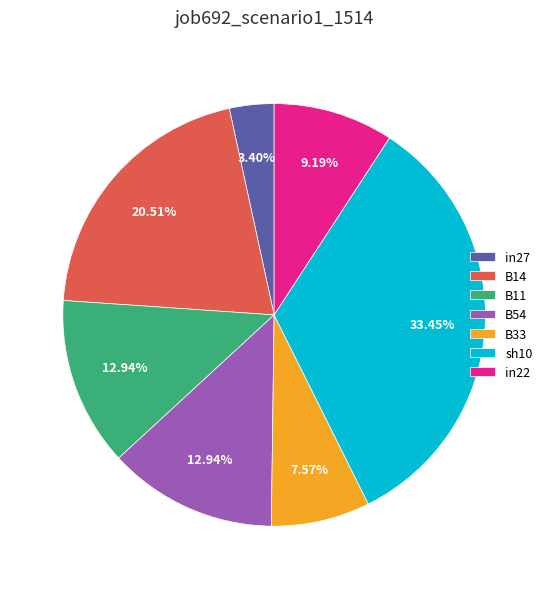

To the nearest percent, what is the difference between the B54 and in27 slice percentages?

10%